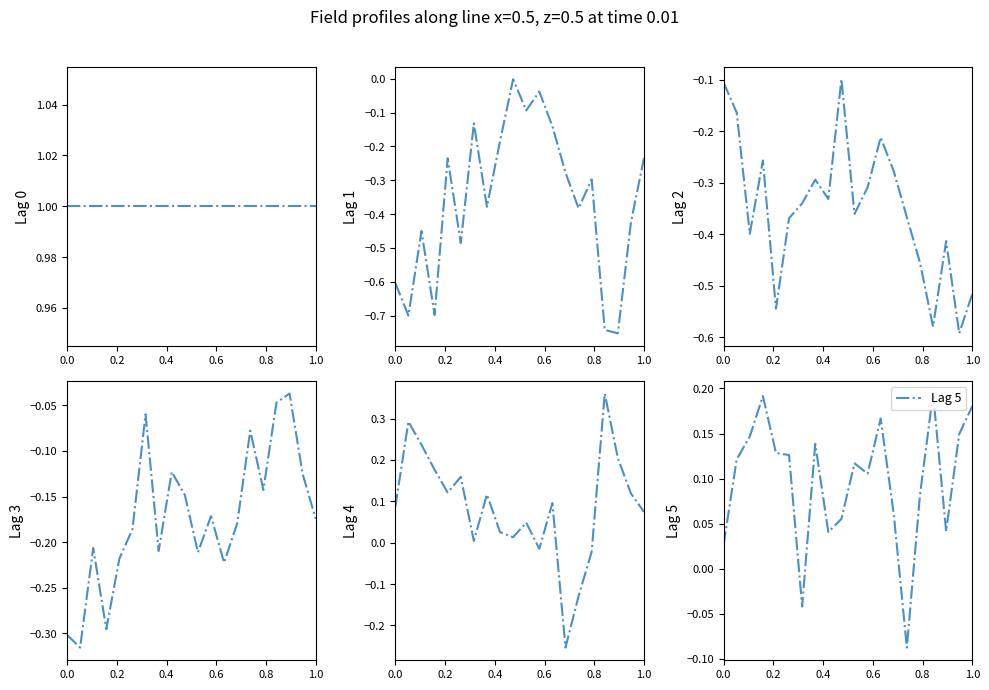

What is the difference between the maximum and minimum values in the Lag 2 series?

0.5